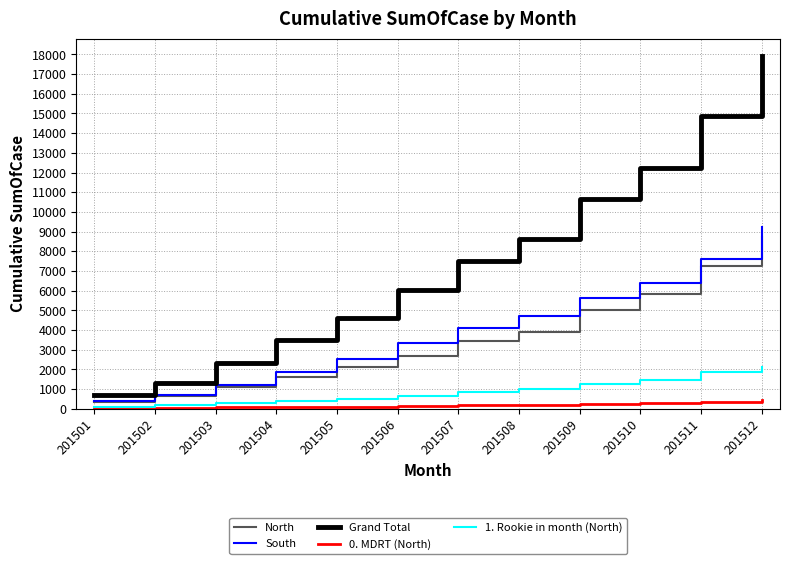

True or false: Grand Total and 1. Rookie in month (North) cross at least once.

False